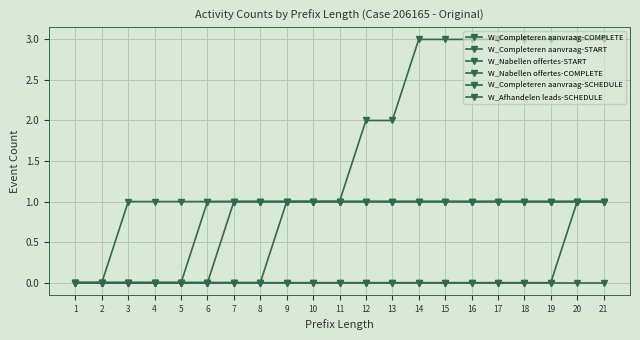

How many data points does each series have?

21